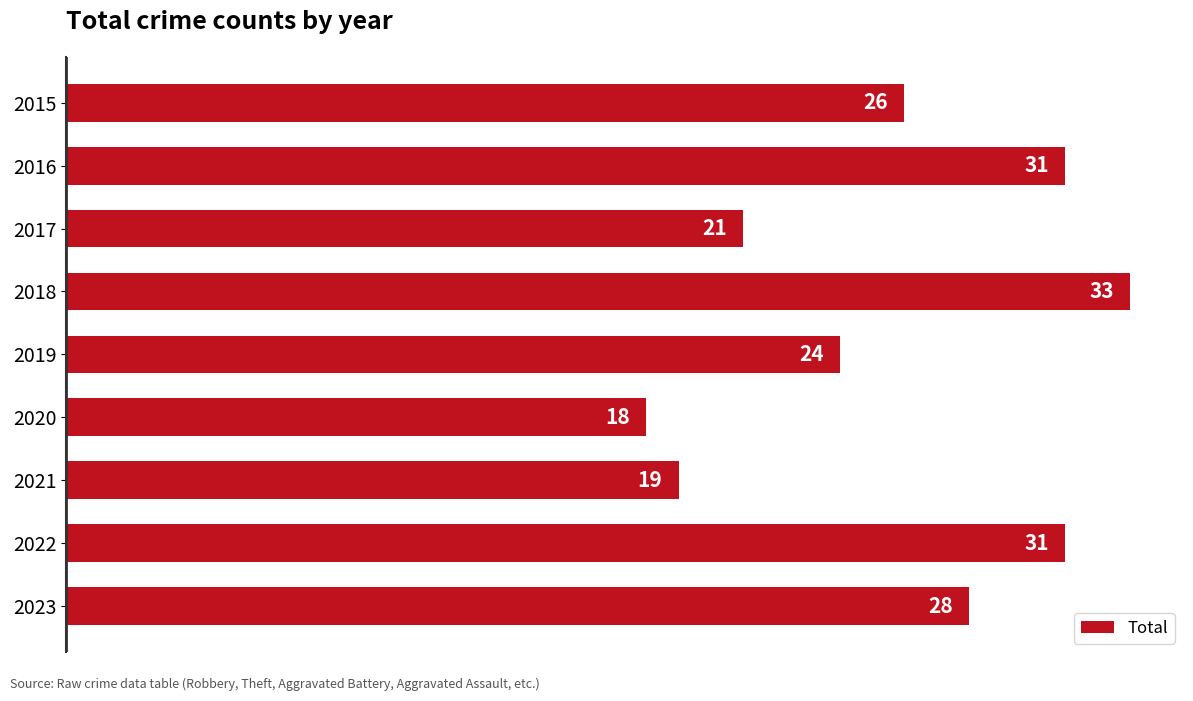

What is the difference between the second highest and second lowest values?

12